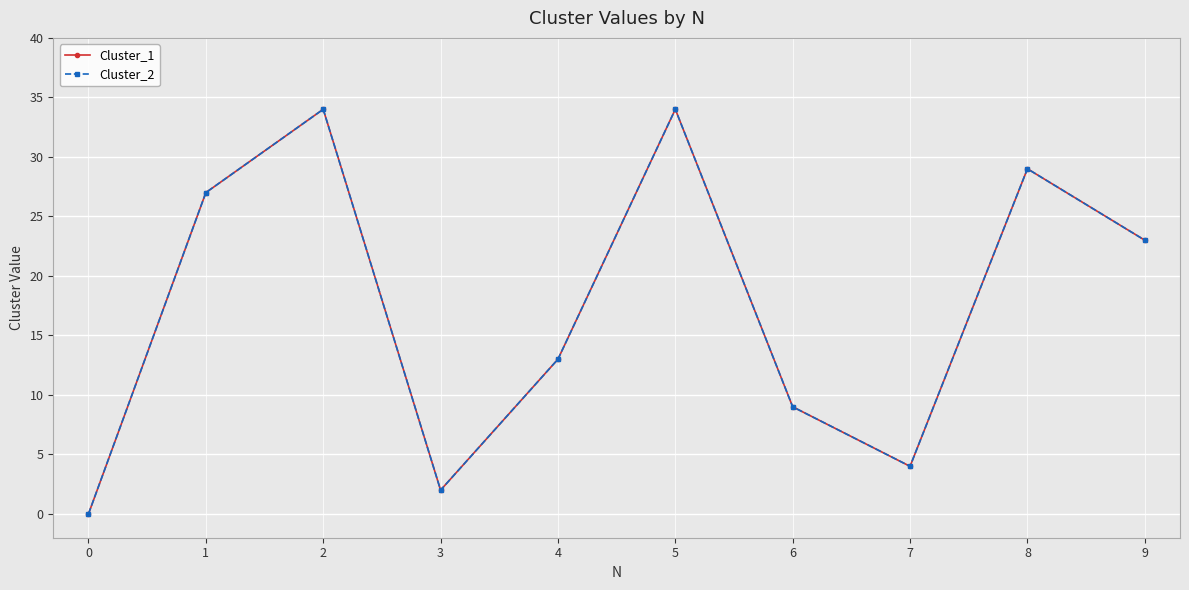

True or false: Cluster_1 and Cluster_2 cross at least once.

False